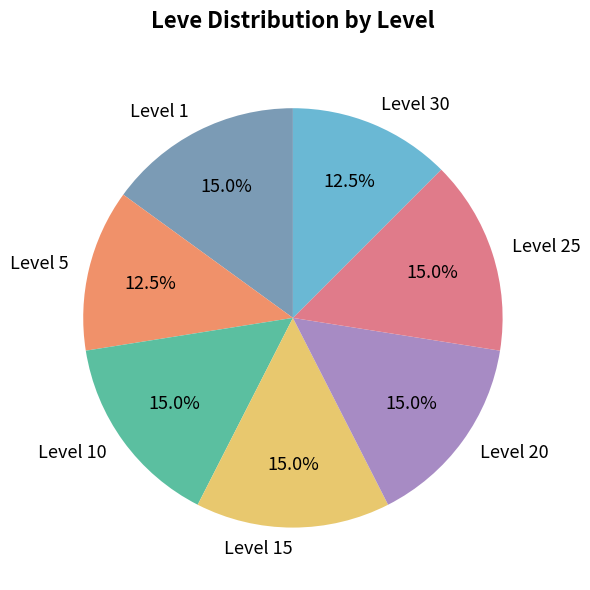

Does Level 20 account for over 50% of the chart?

No